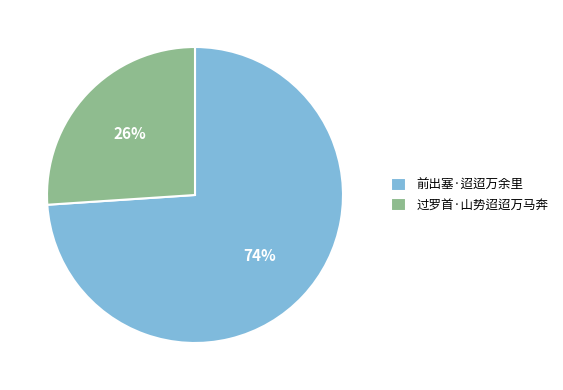

Does 前出塞·迢迢万余里 account for over 50% of the chart?

Yes